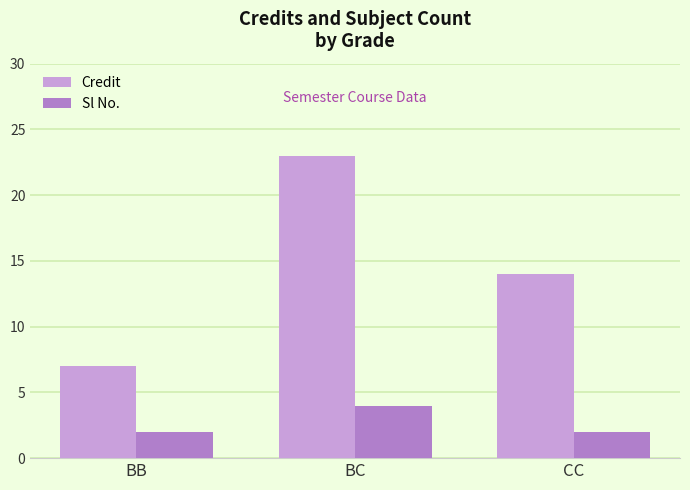

Which series has the widest spread of values?

Credit